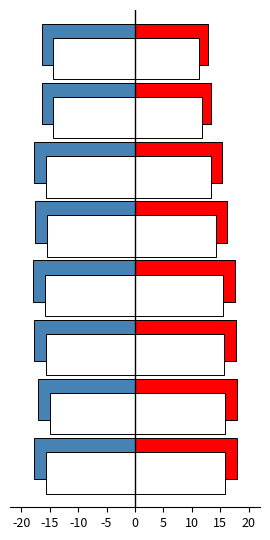

How many data points does each series have?

8